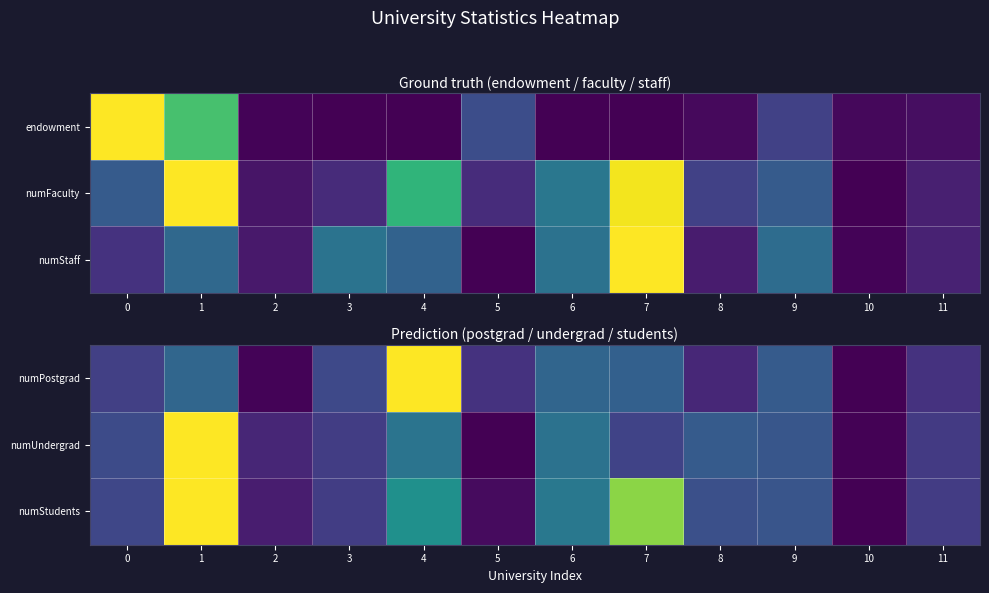

True or false: numStudents has a value of 0.4 at 6.

True